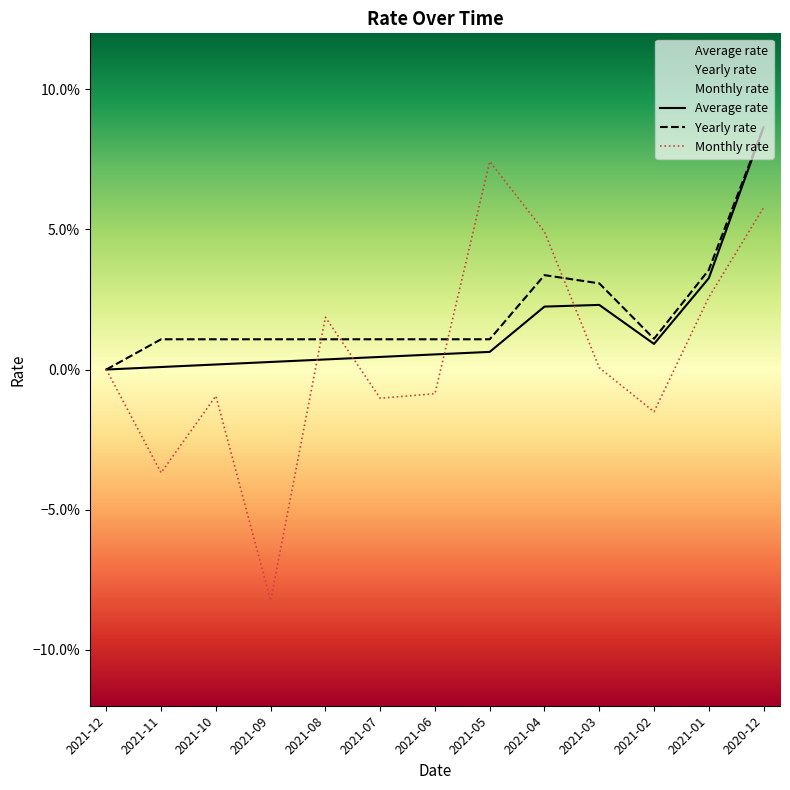

What is the difference between the maximum and minimum values in the Monthly rate series?

0.2